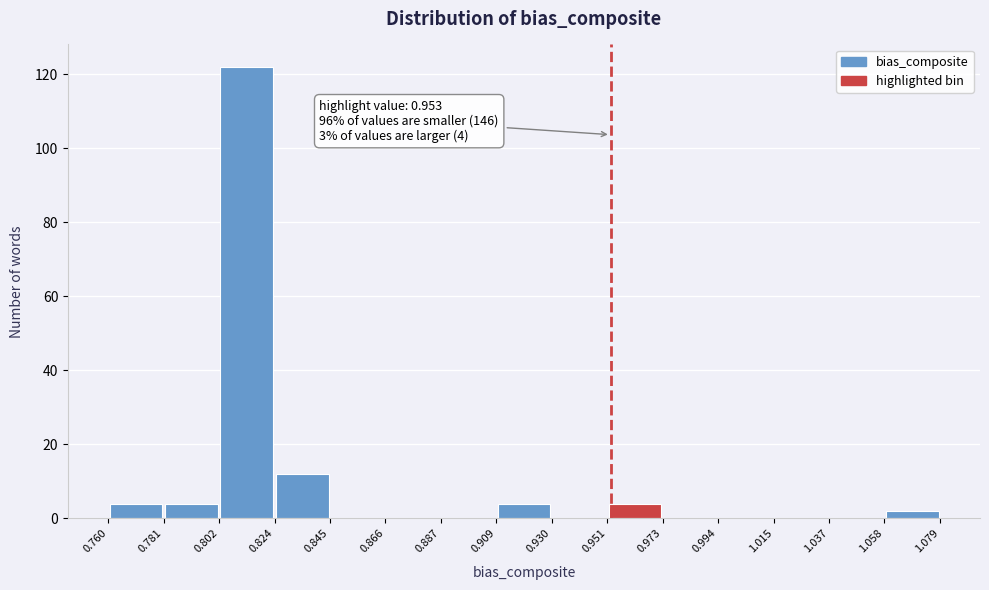

Which range on the x-axis has the tallest bar?

0.802 to 0.824